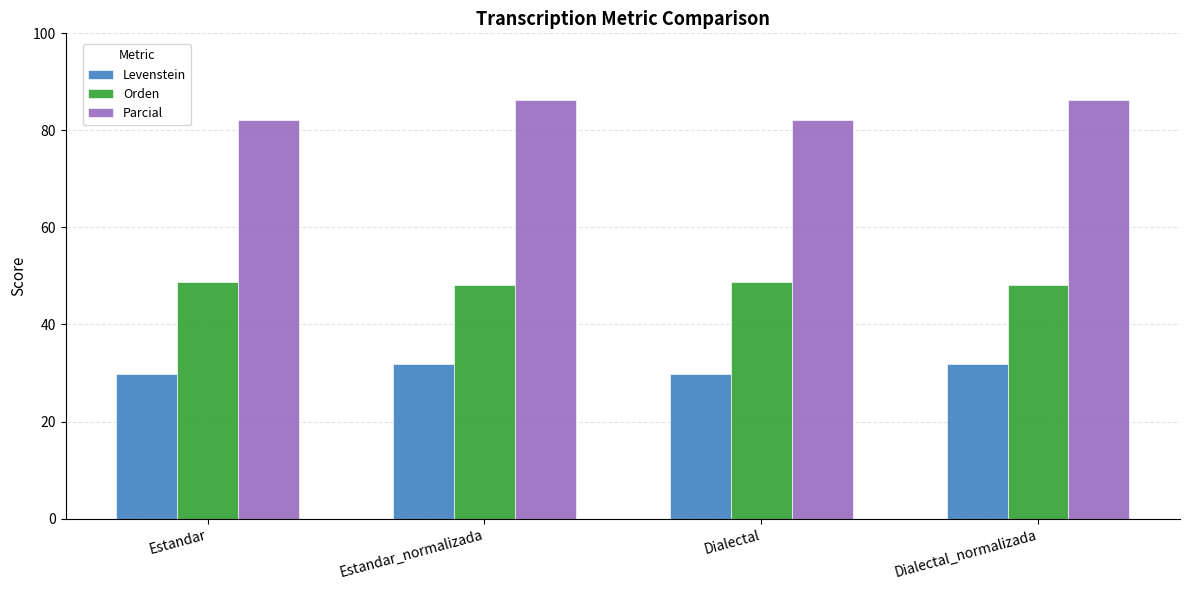

What are all the series names shown in the legend?

Levenstein, Orden, Parcial